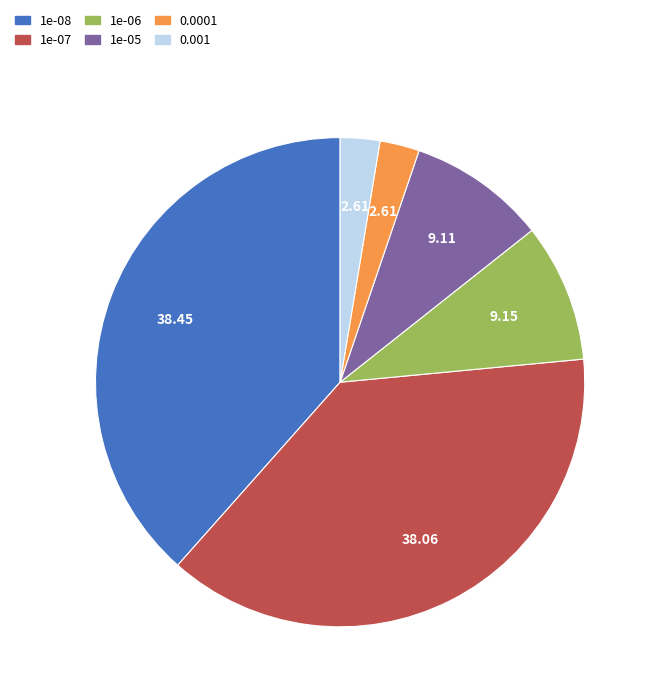

Do 1e-08 and 1e-05 together represent more than half of the pie?

No